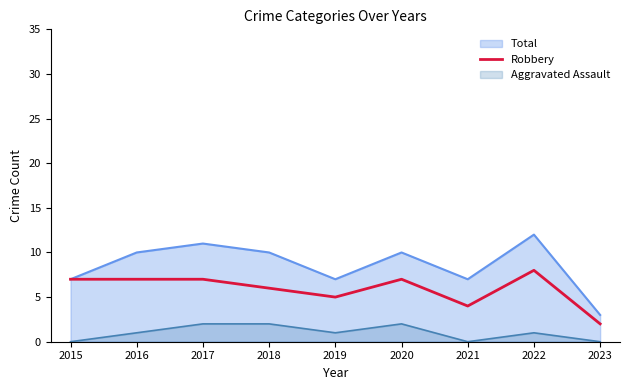

Between 2023 and 2017, which is larger?

2017